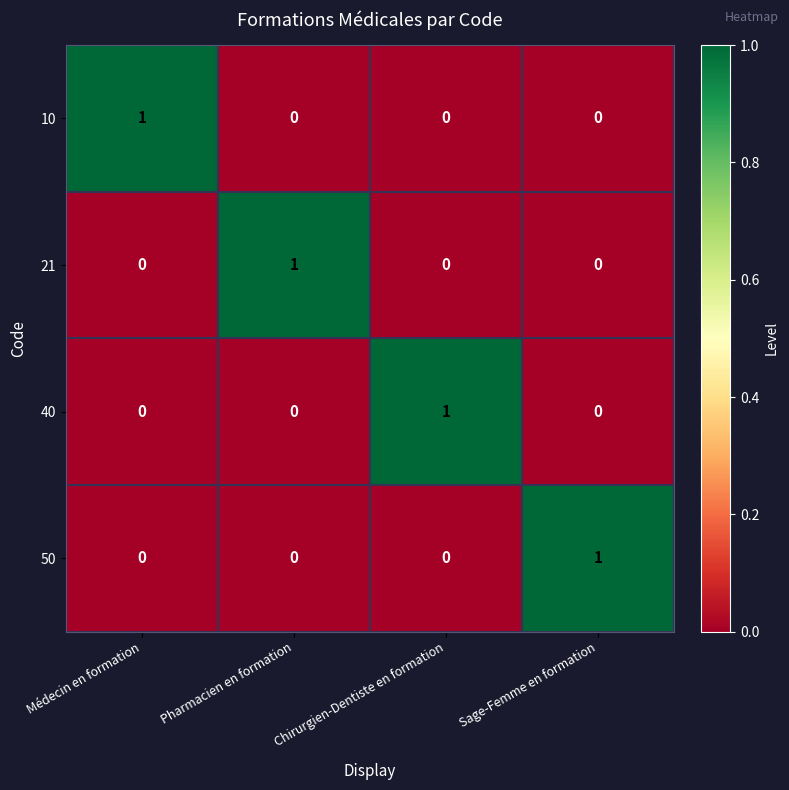

At how many categories does at least one series exceed 0?

4